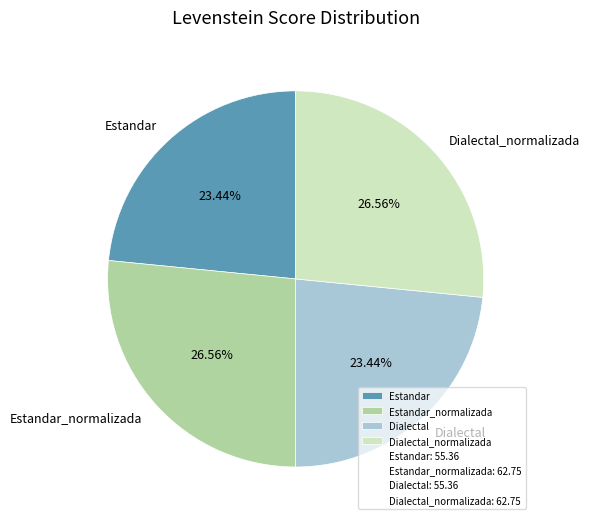

To the nearest percent, what is the combined percentage of Dialectal and Estandar_normalizada?

50%